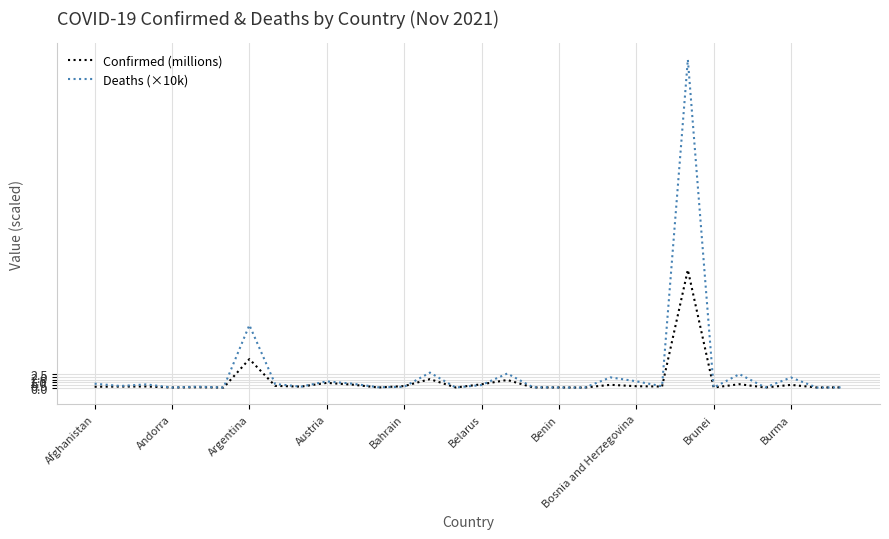

Which series has the widest spread of values?

Deaths (×10k)